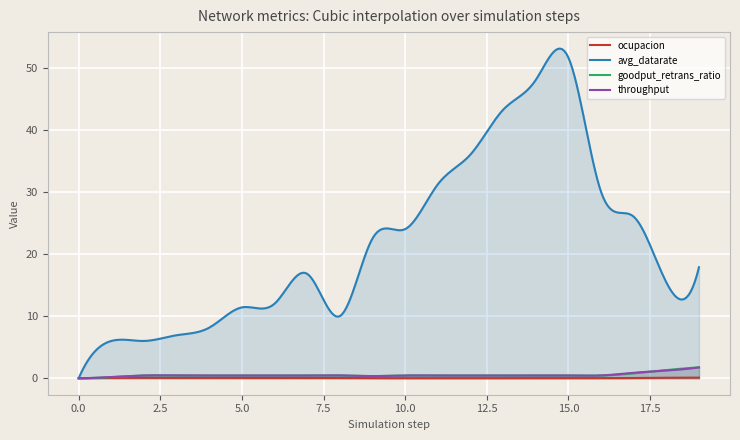

How many distinct data groups are displayed?

4